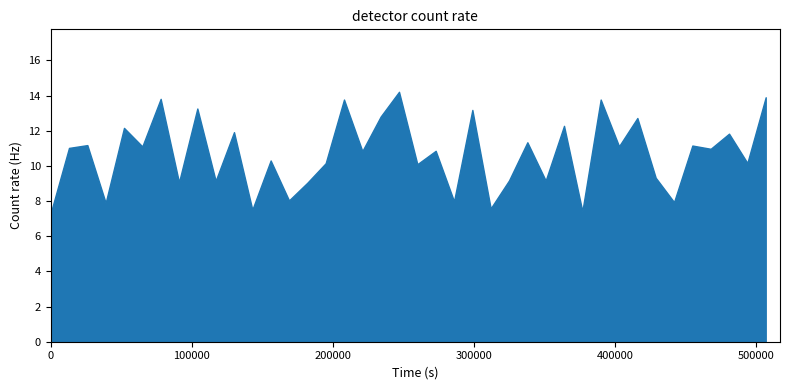

What is the greatest value displayed?

14.2